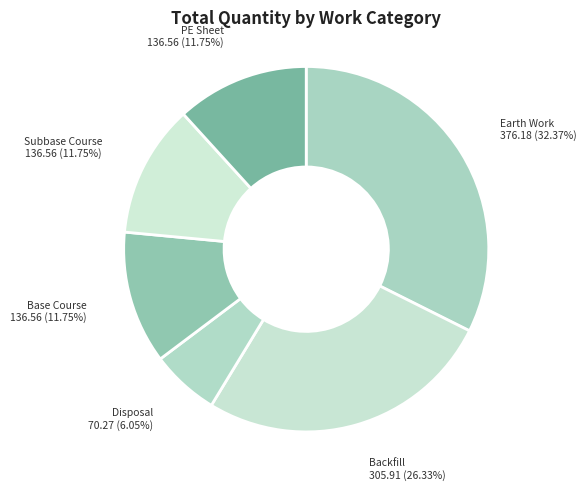

How many slices are in this pie chart?

6